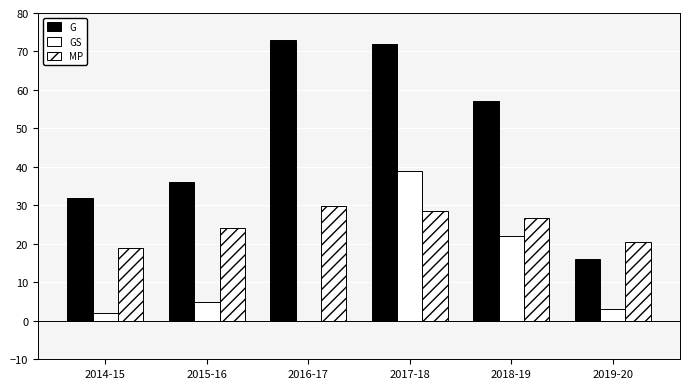

Reading left to right, transcribe all the data shown in this chart.

G: 32.0	36.0	73.0	72.0	57.0	16.0
GS: 2.0	5.0	0.0	39.0	22.0	3.0
MP: 18.8	24.0	29.8	28.5	26.8	20.4